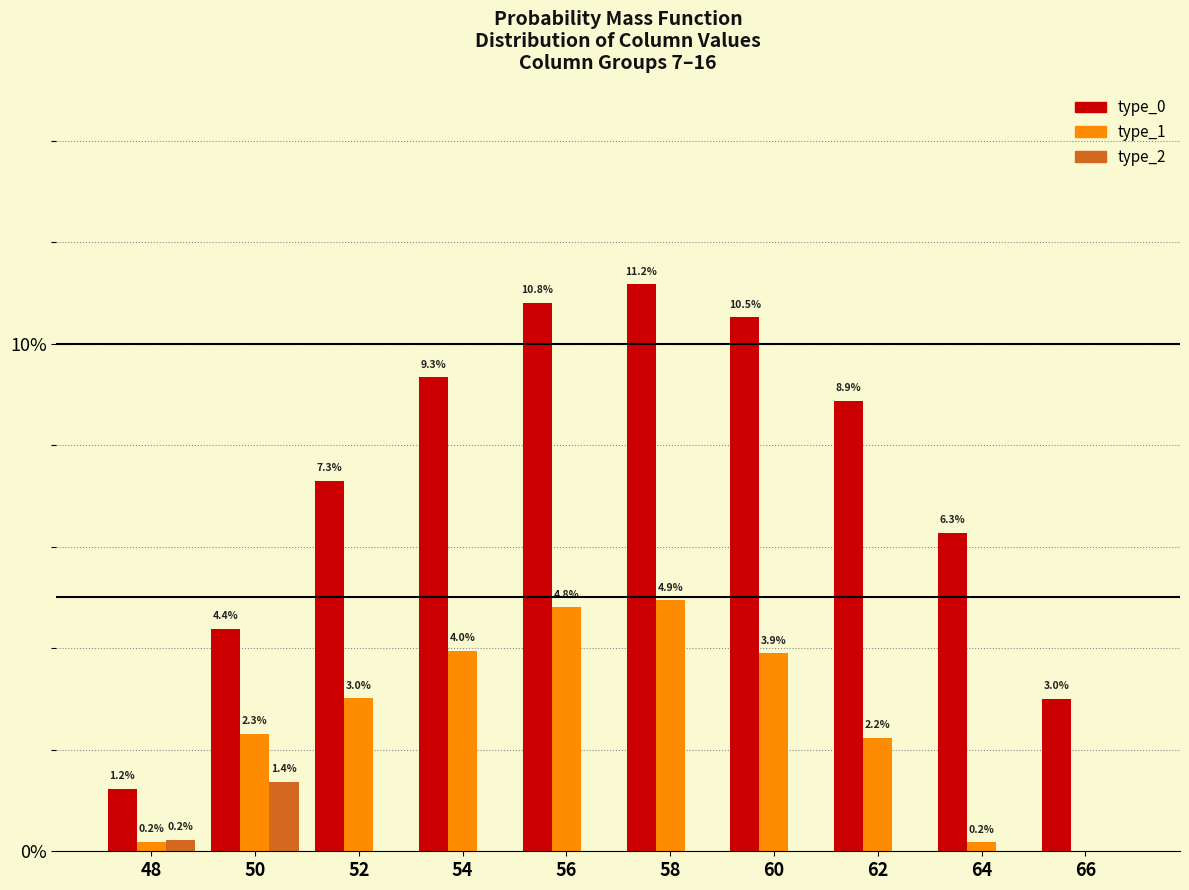

Reading left to right, extract all data points from this chart.

type_0: 48=1.2	50=4.4	52=7.3	54=9.3	56=10.8	58=11.2	60=10.5	62=8.9	64=6.3	66=3.0
type_1: 48=0.2	50=2.3	52=3.0	54=4.0	56=4.8	58=4.9	60=3.9	62=2.2	64=0.2	66=0.0
type_2: 48=0.2	50=1.4	52=0.0	54=0.0	56=0.0	58=0.0	60=0.0	62=0.0	64=0.0	66=0.0